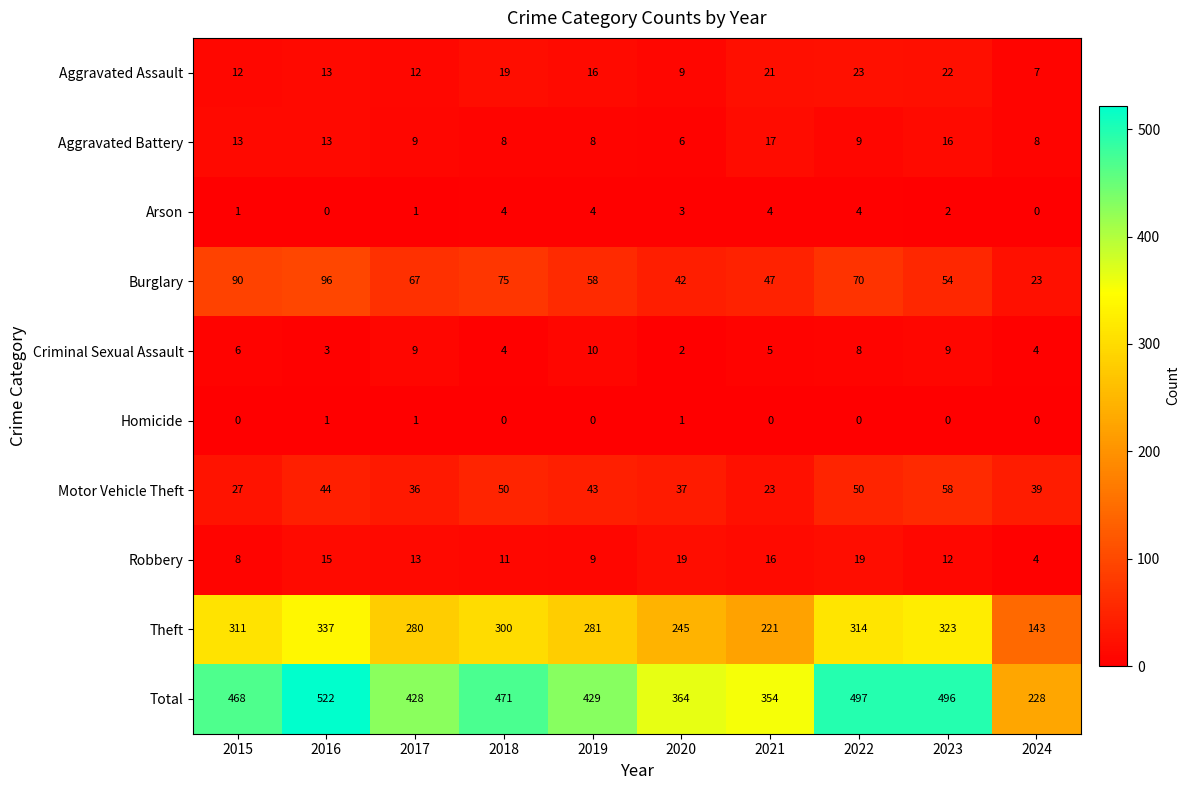

The value of Burglary at 2021 is 47. True or false?

True